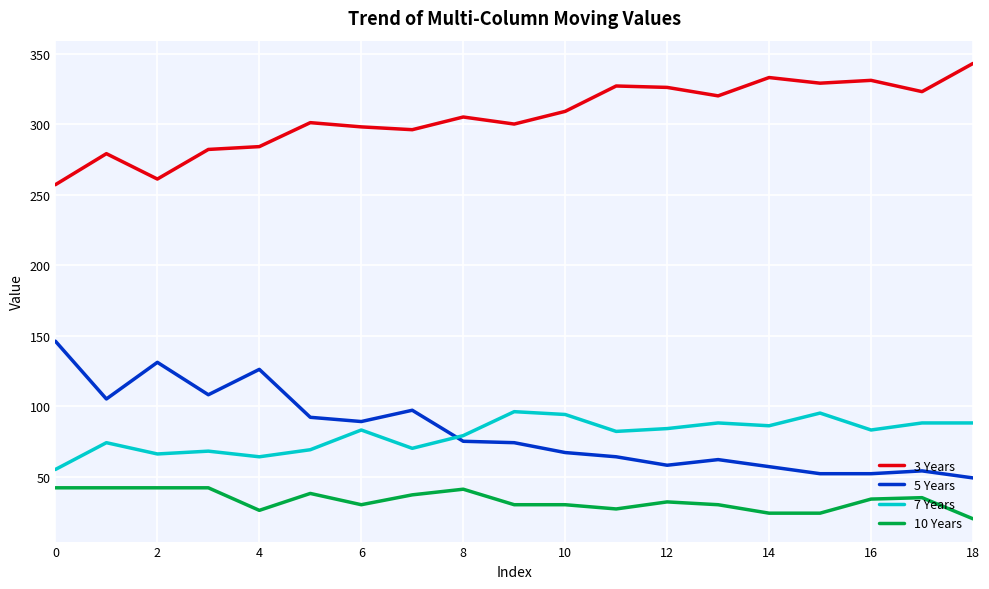

Rank the series by their maximum value, from lowest to highest.

10 Years, 7 Years, 5 Years, 3 Years